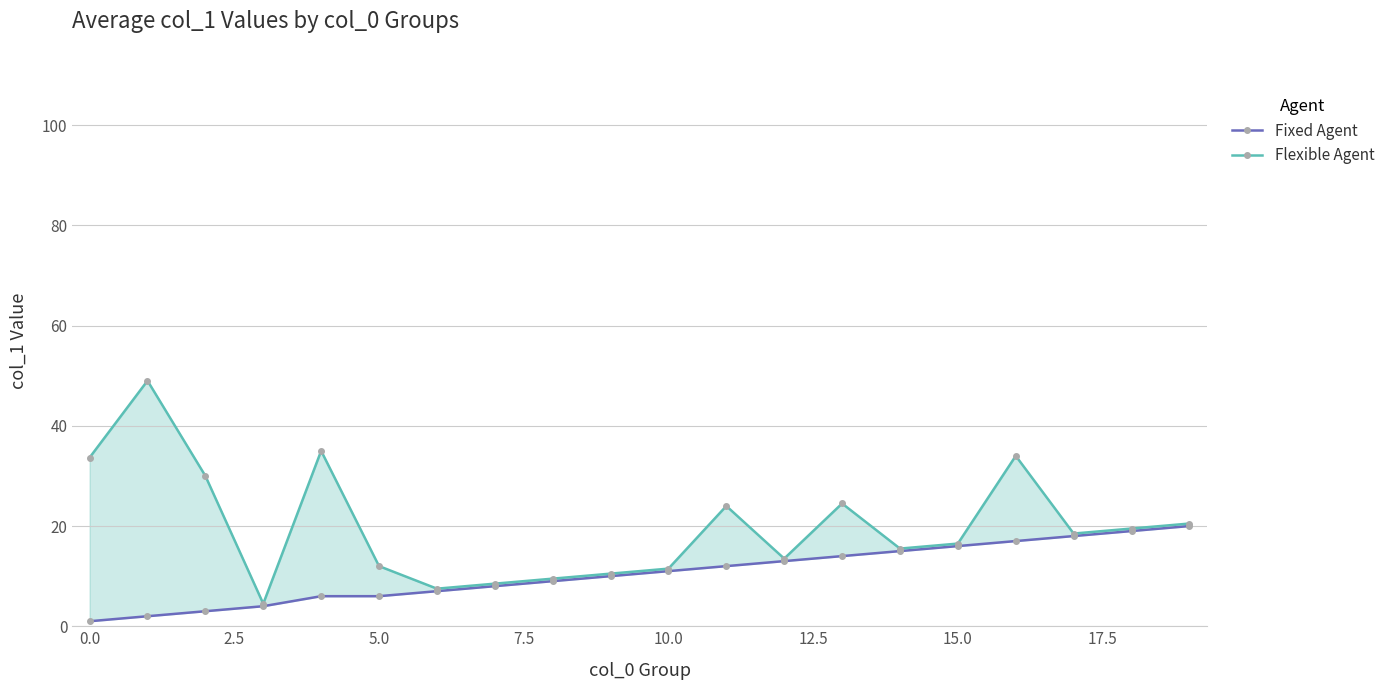

What is the value of the Fixed Agent point at the 13th from the left?

13.0